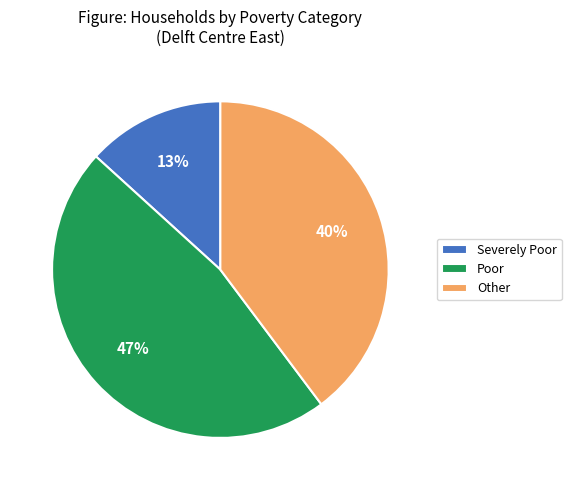

Count the number of slices in the pie.

3